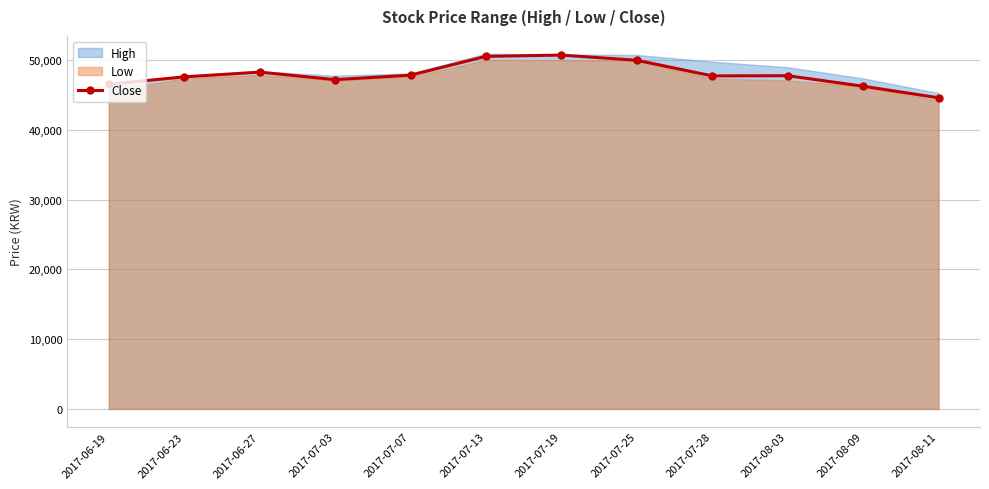

What is the sum of all values?

575300